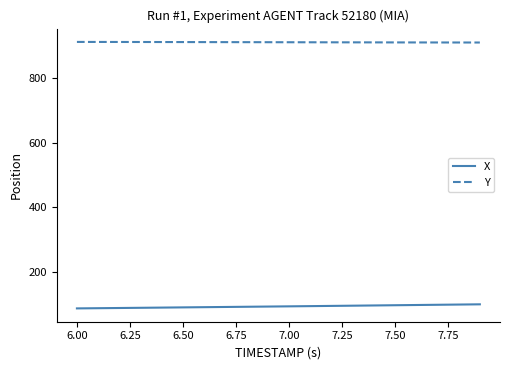

How many lines are shown in the chart?

2